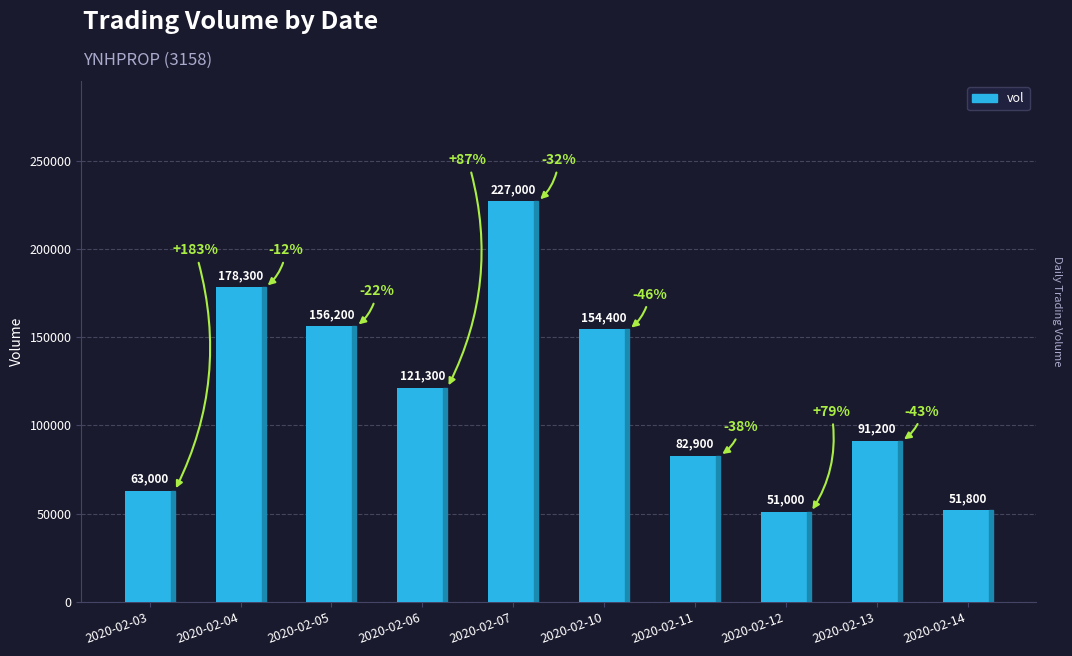

Is it true that the value at 2020-02-11 is 44470?

False